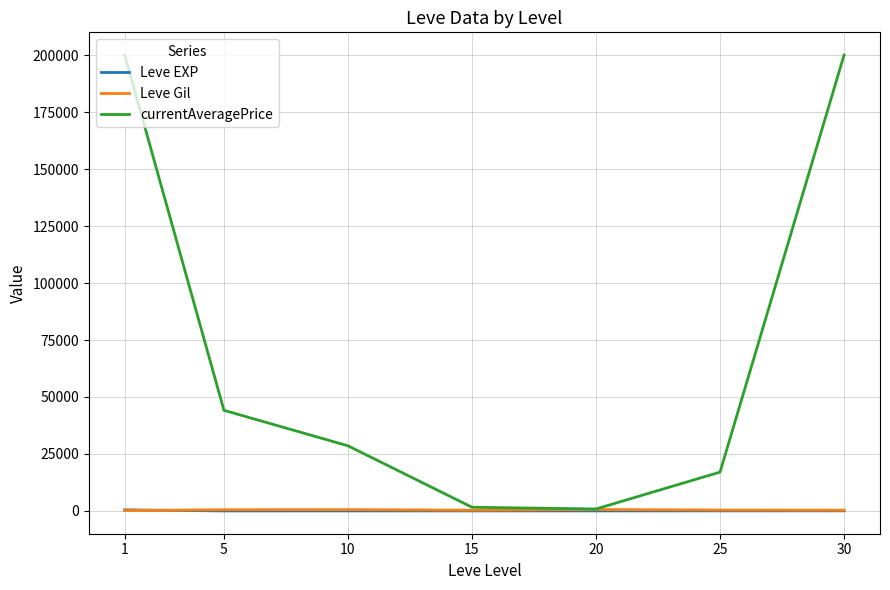

What is the sum of all Leve Gil values?

2934.3